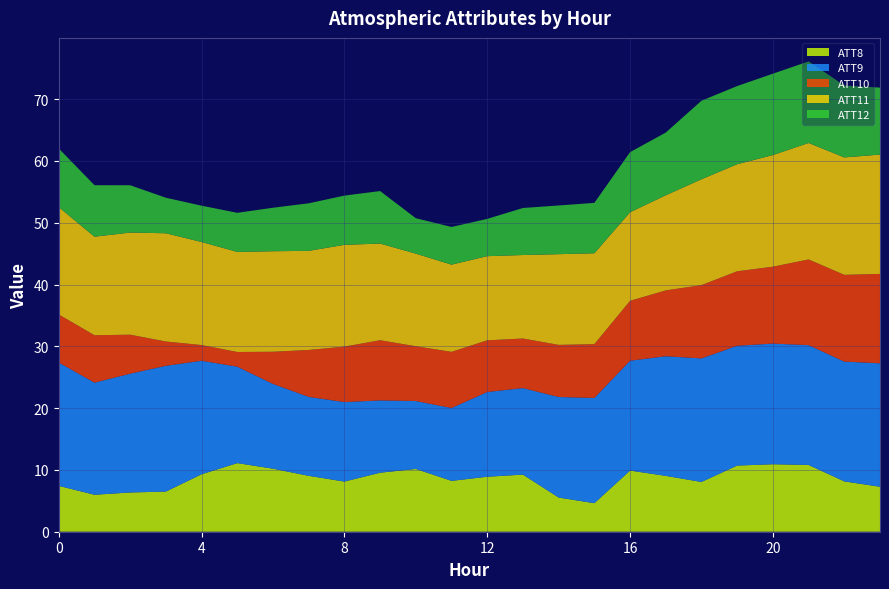

What is the lowest value of the ATT8 series?

4.6